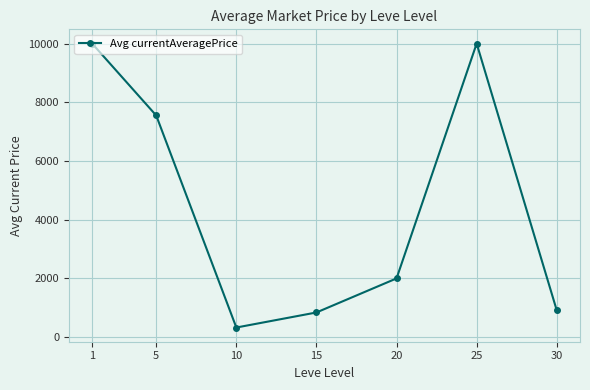

What is the difference between the second highest and second lowest values?

9166.3